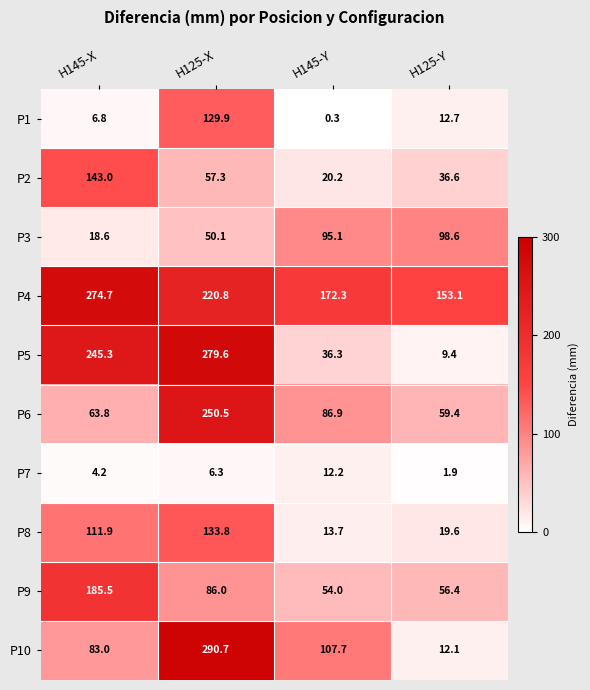

What is the minimum value for P2?

20.2